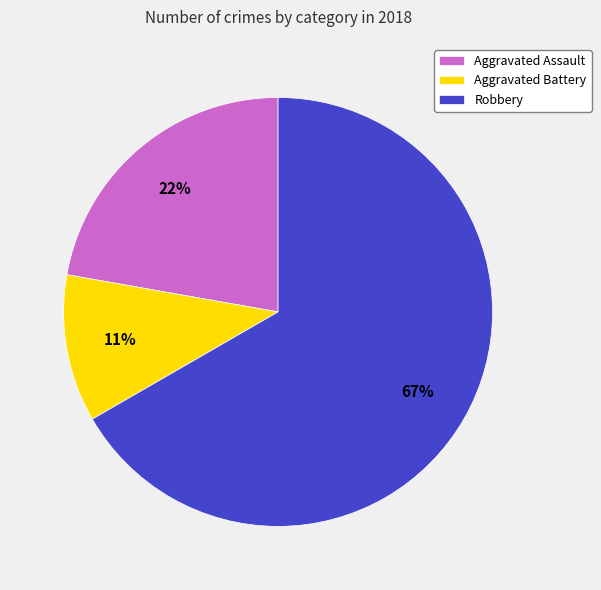

Which slice is the smallest?

Aggravated Battery